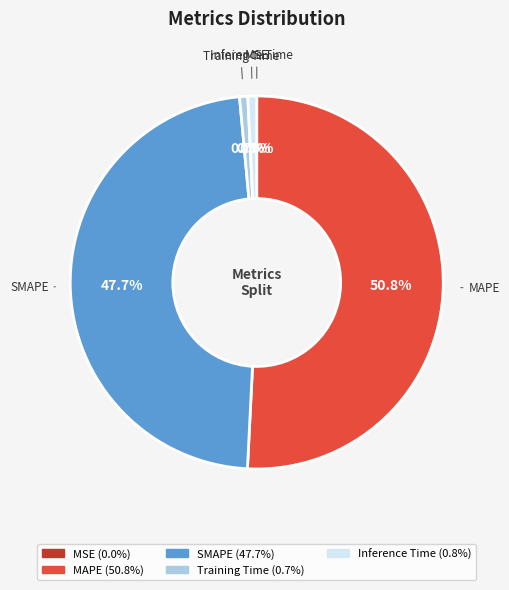

What is the largest slice in the pie chart?

MAPE